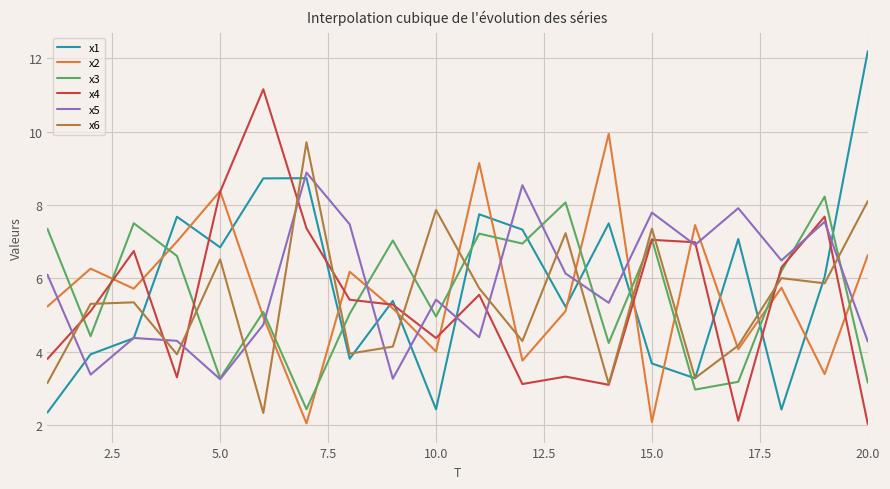

What is the highest value of the x6 series?

9.7